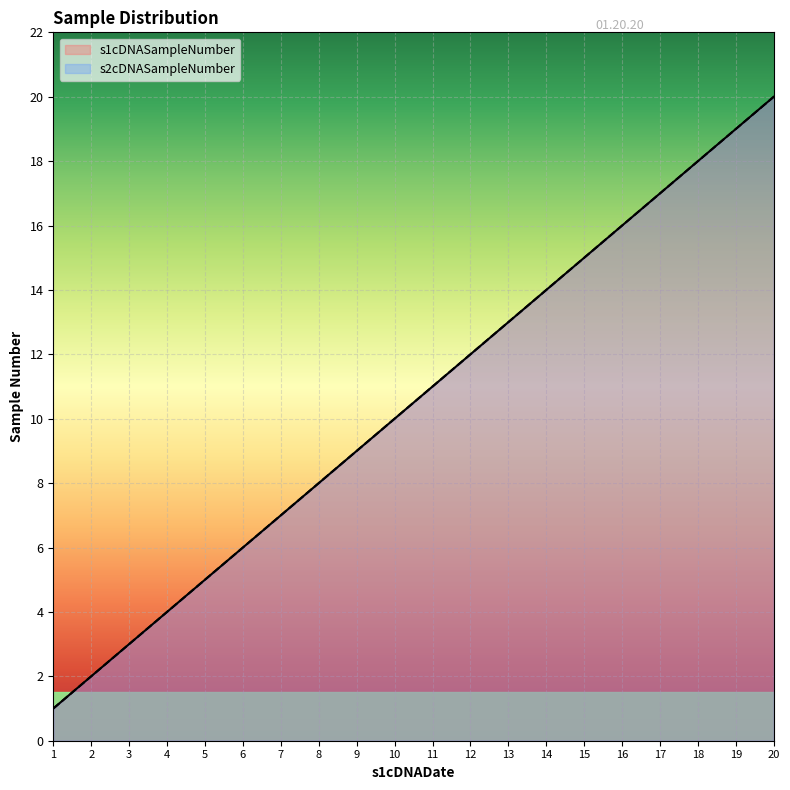

Which series has the widest spread of values?

s1cDNASampleNumber